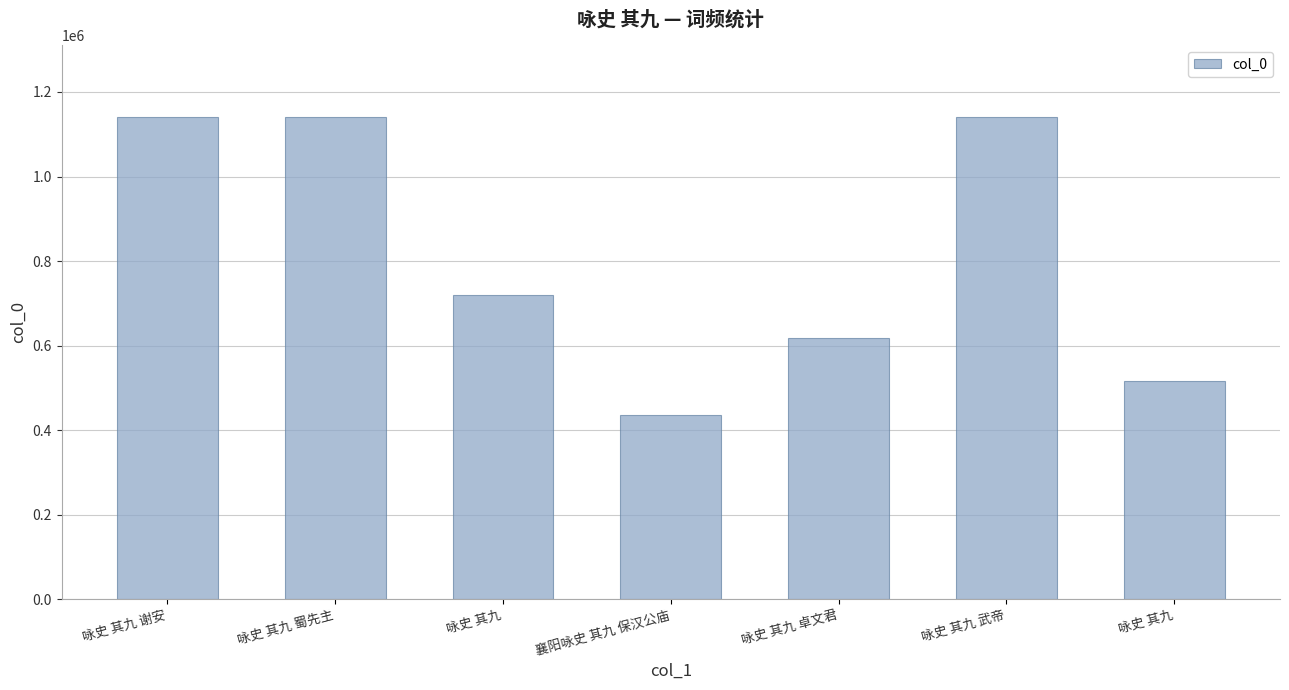

What is the difference between the values at 咏史 其九 卓文君 and 咏史 其九 蜀先主?

521617